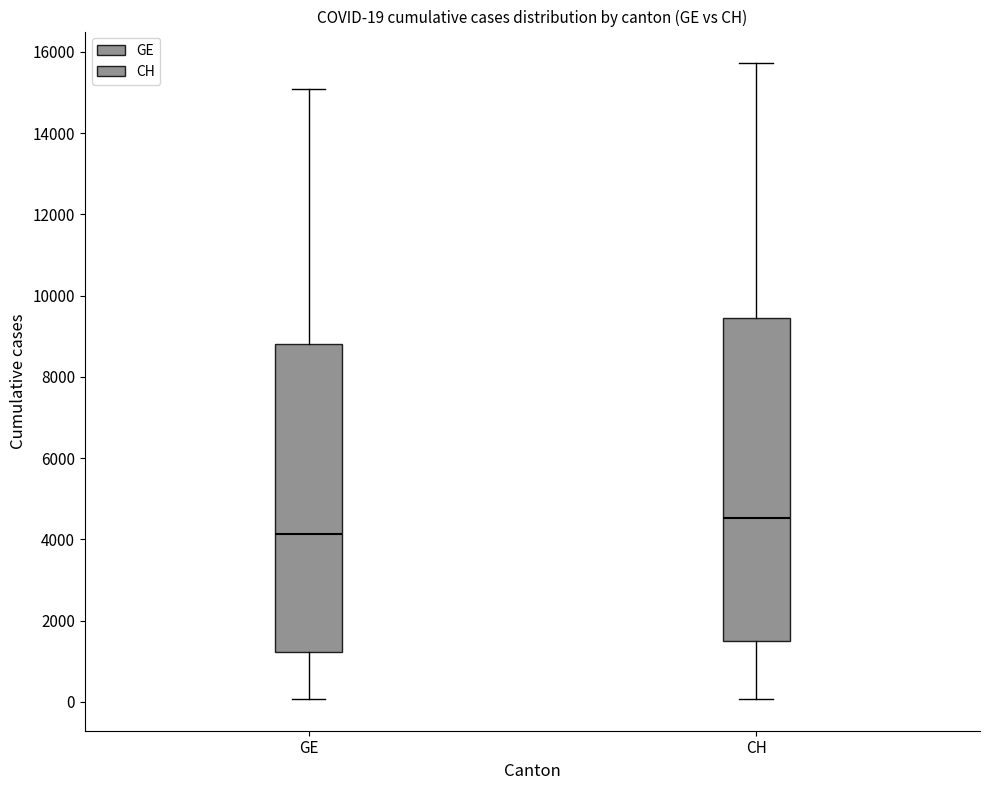

Which box has the highest median line?

CH